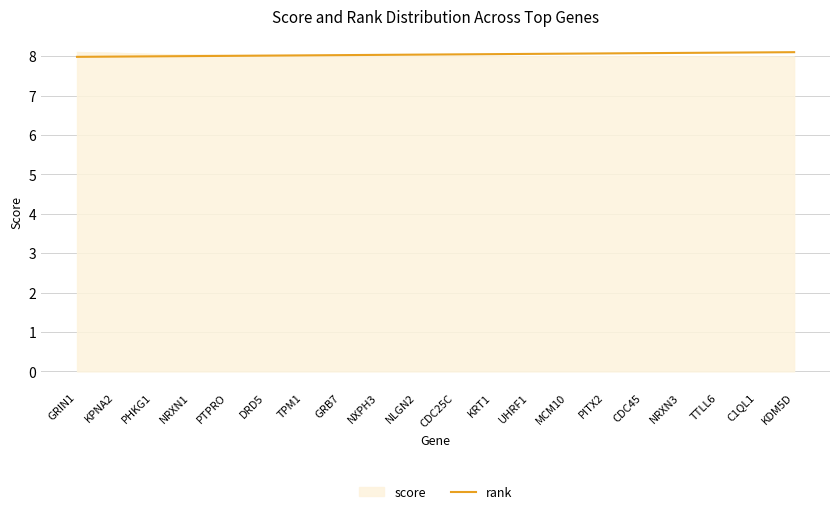

What position from the left is TTLL6?

18